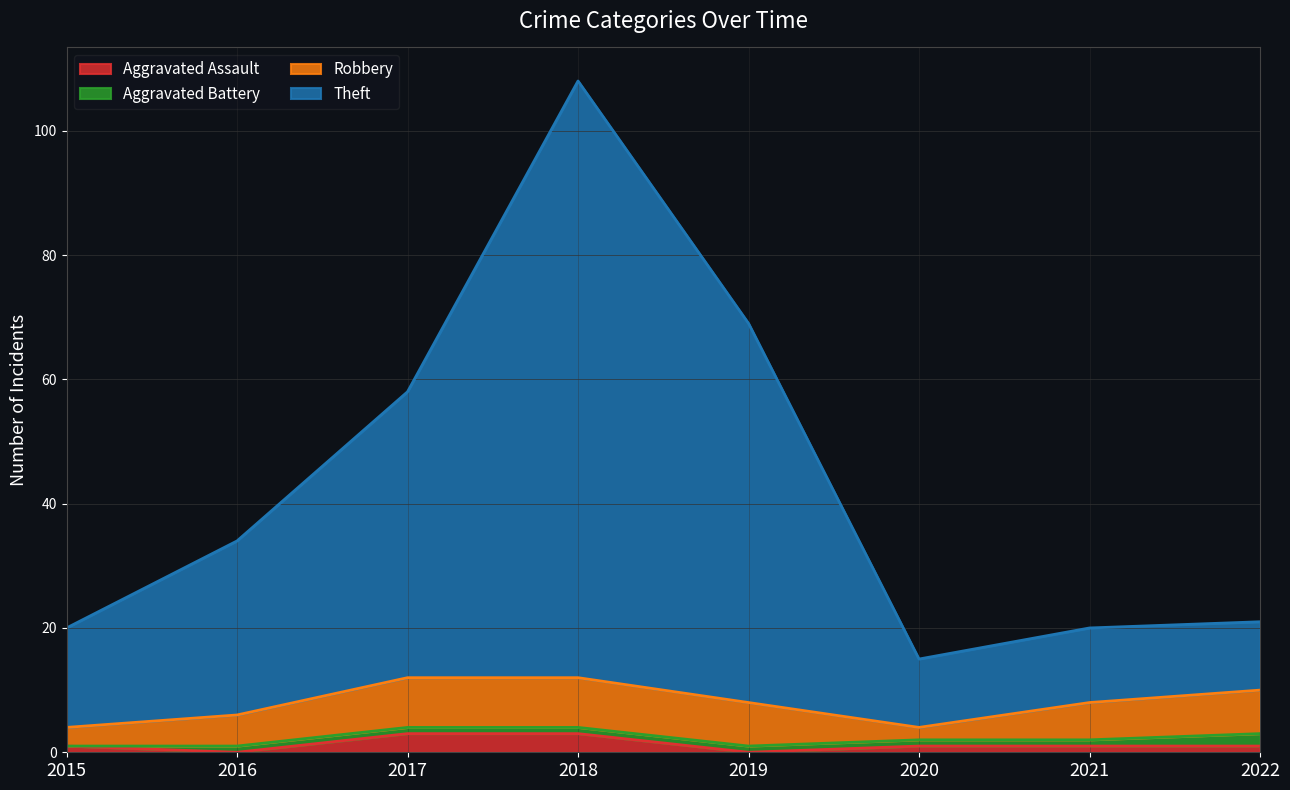

Which series changed the most between 2016 and 2022?

Theft